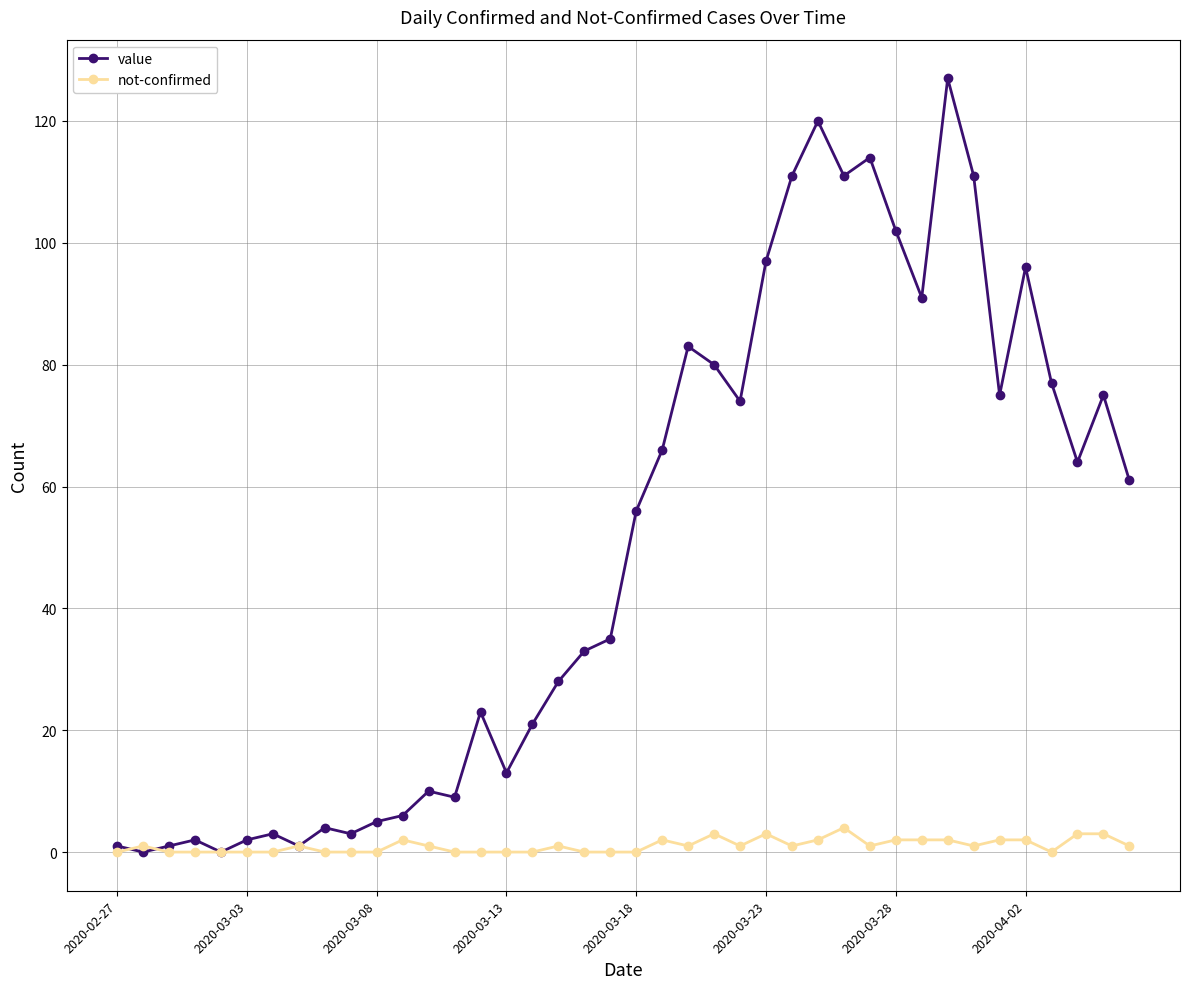

Which series has the largest total across all categories?

value